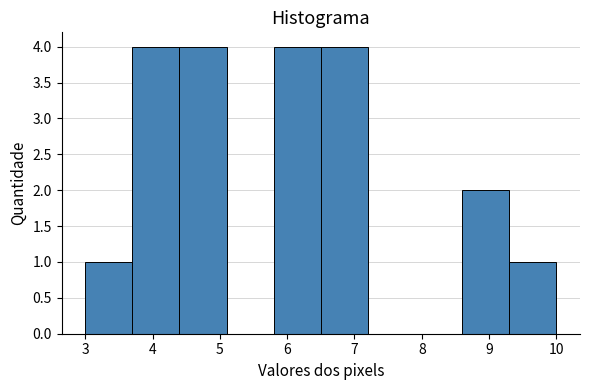

Reading left to right, list every bar in this chart as the range it spans on the x-axis followed by its height. The values are not printed on the chart, so give them approximately, as read against the axis.

3.0 to 3.7: 1
3.7 to 4.4: 4
4.4 to 5.1: 4
5.1 to 5.8: 0
5.8 to 6.5: 4
6.5 to 7.2: 4
7.2 to 7.9: 0
7.9 to 8.6: 0
8.6 to 9.3: 2
9.3 to 10.0: 1